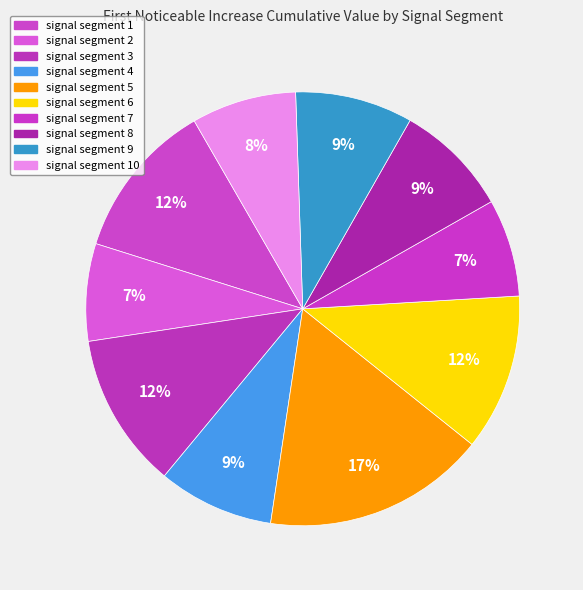

What is the largest slice in the pie chart?

signal segment 5